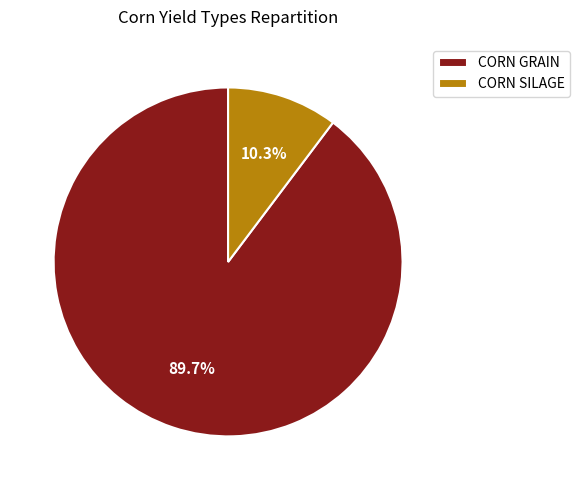

What percentage do CORN SILAGE and CORN GRAIN together represent?

100.0%